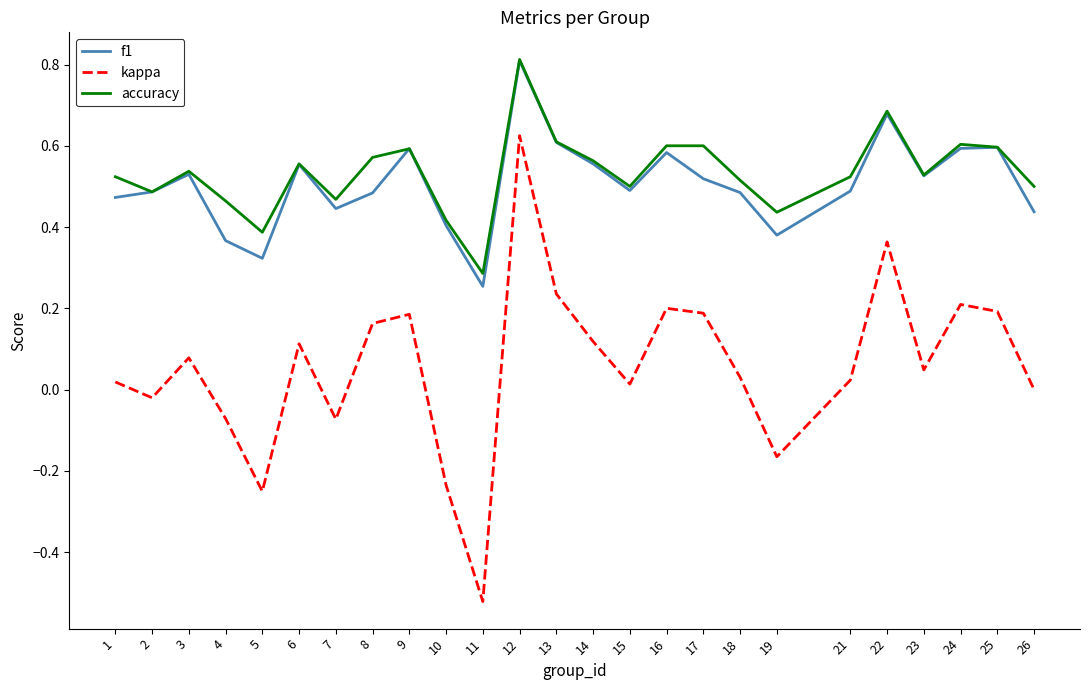

Which category has the highest value in the accuracy series?

12